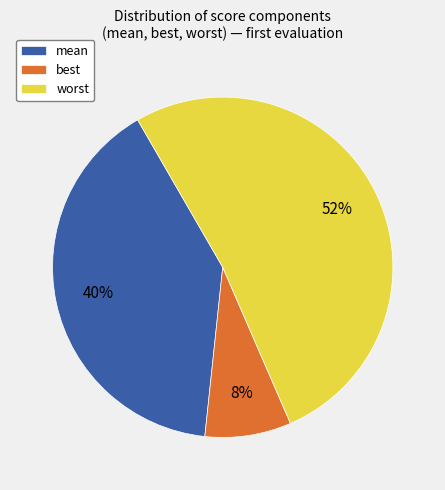

To the nearest percent, what portion does mean represent?

40%